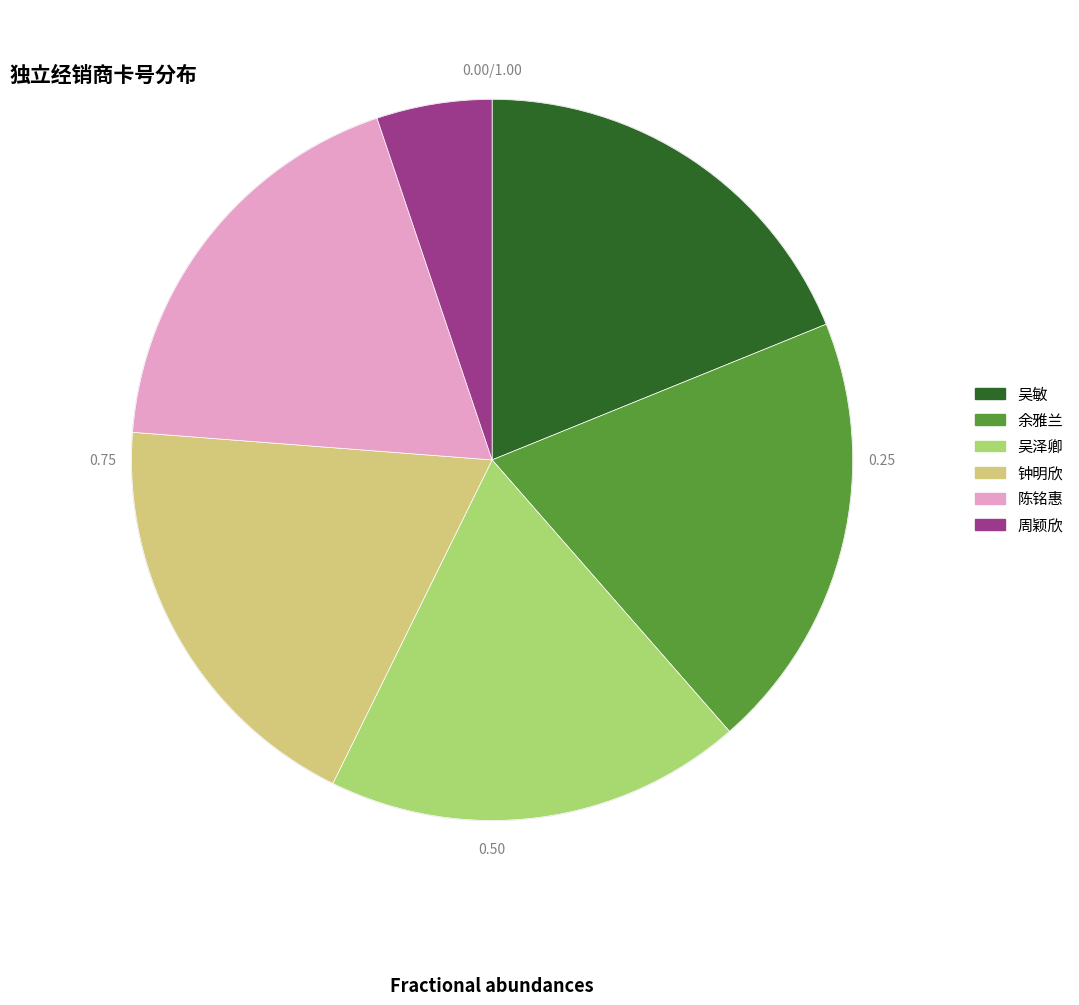

Combined, what portion of the pie is 周颖欣 and 余雅兰?

24.9%